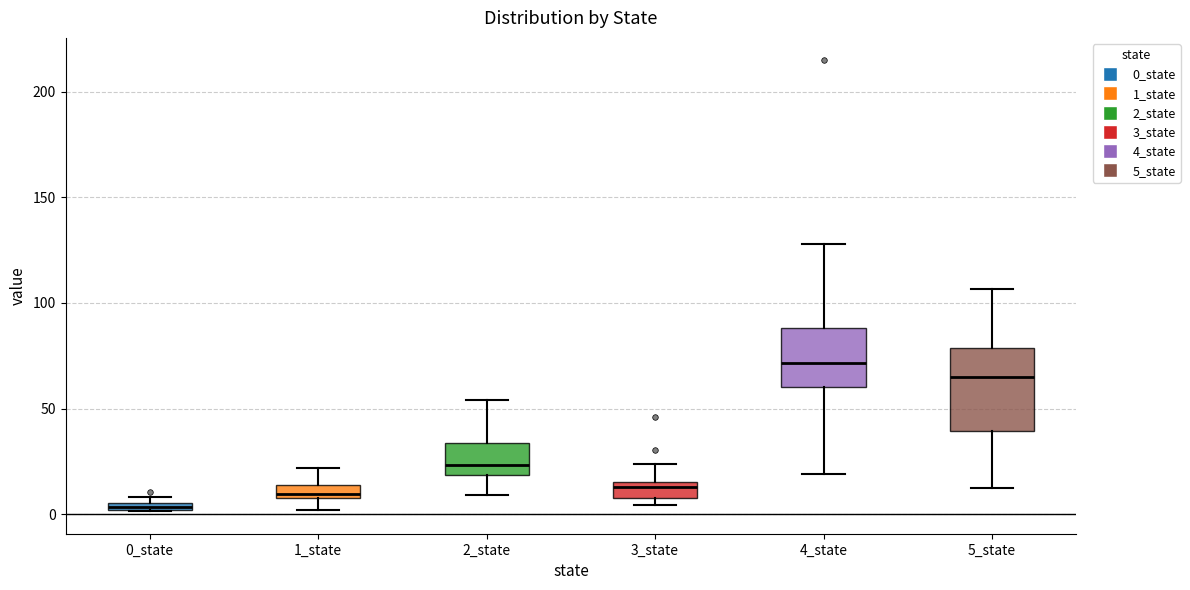

Where is the upper edge of the box for 3_state on the y-axis? The values are not printed on the chart, so give them approximately, as read against the axis.

15